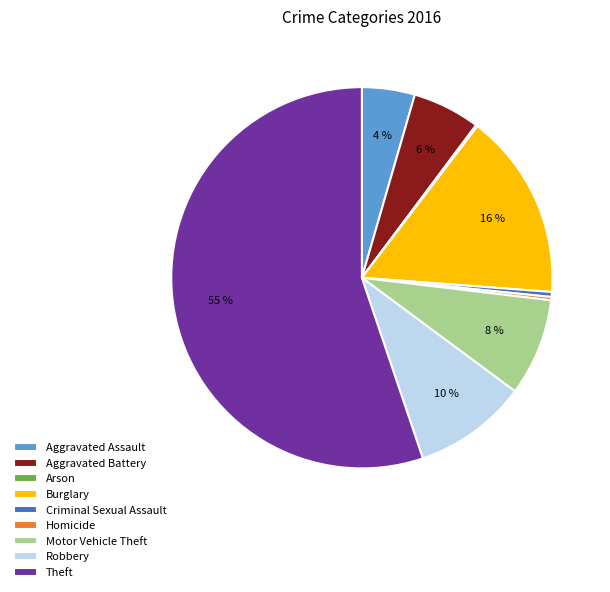

The Criminal Sexual Assault slice represents 0% of the pie. True or false?

True